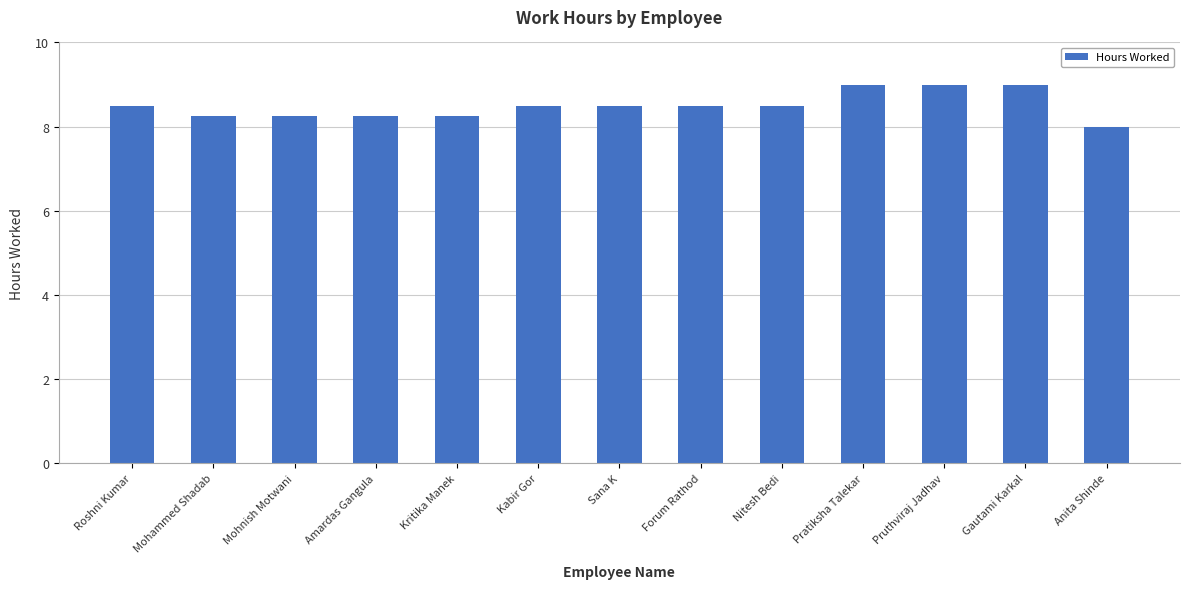

What is the approximate value at Pruthviraj Jadhav?

9.0